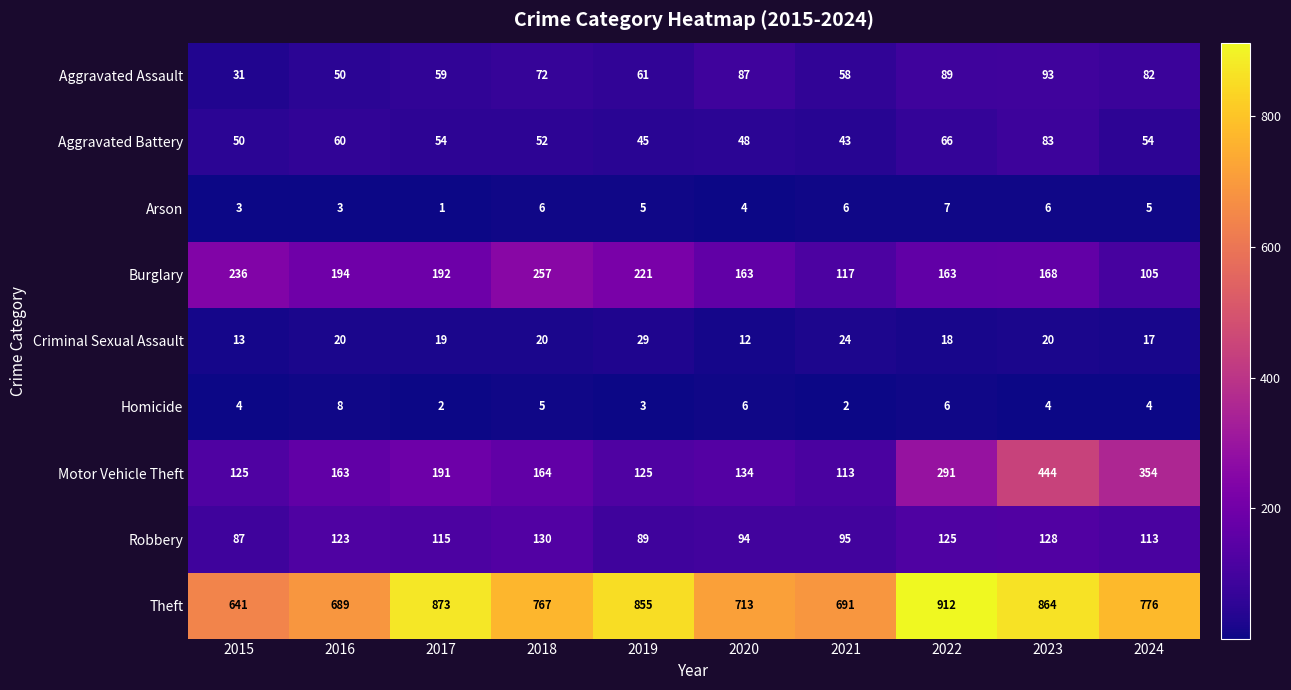

What is the sum of the Arson values at 2015 and 2023?

9